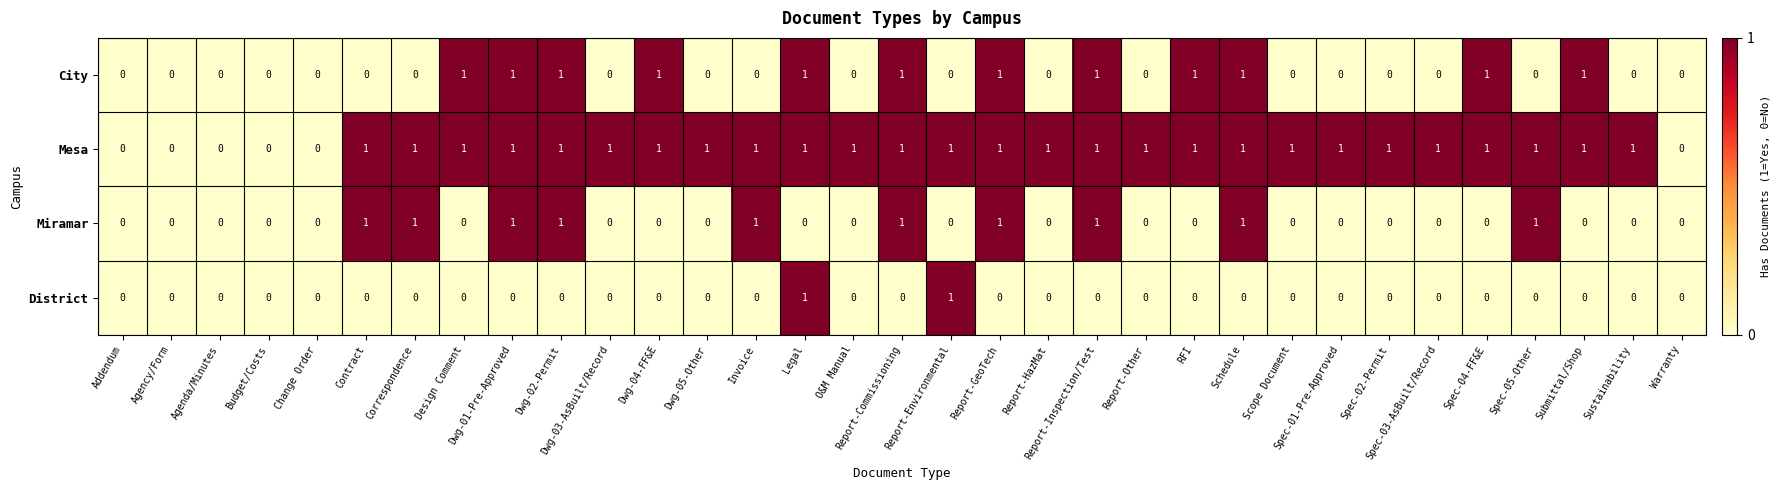

True or false: District has a value of 0 at Report-Commissioning.

True